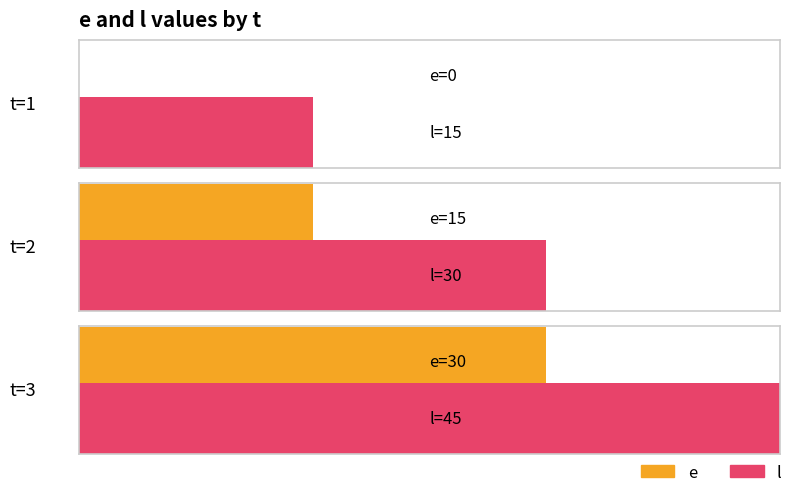

Where does the l series first go above 30?

3